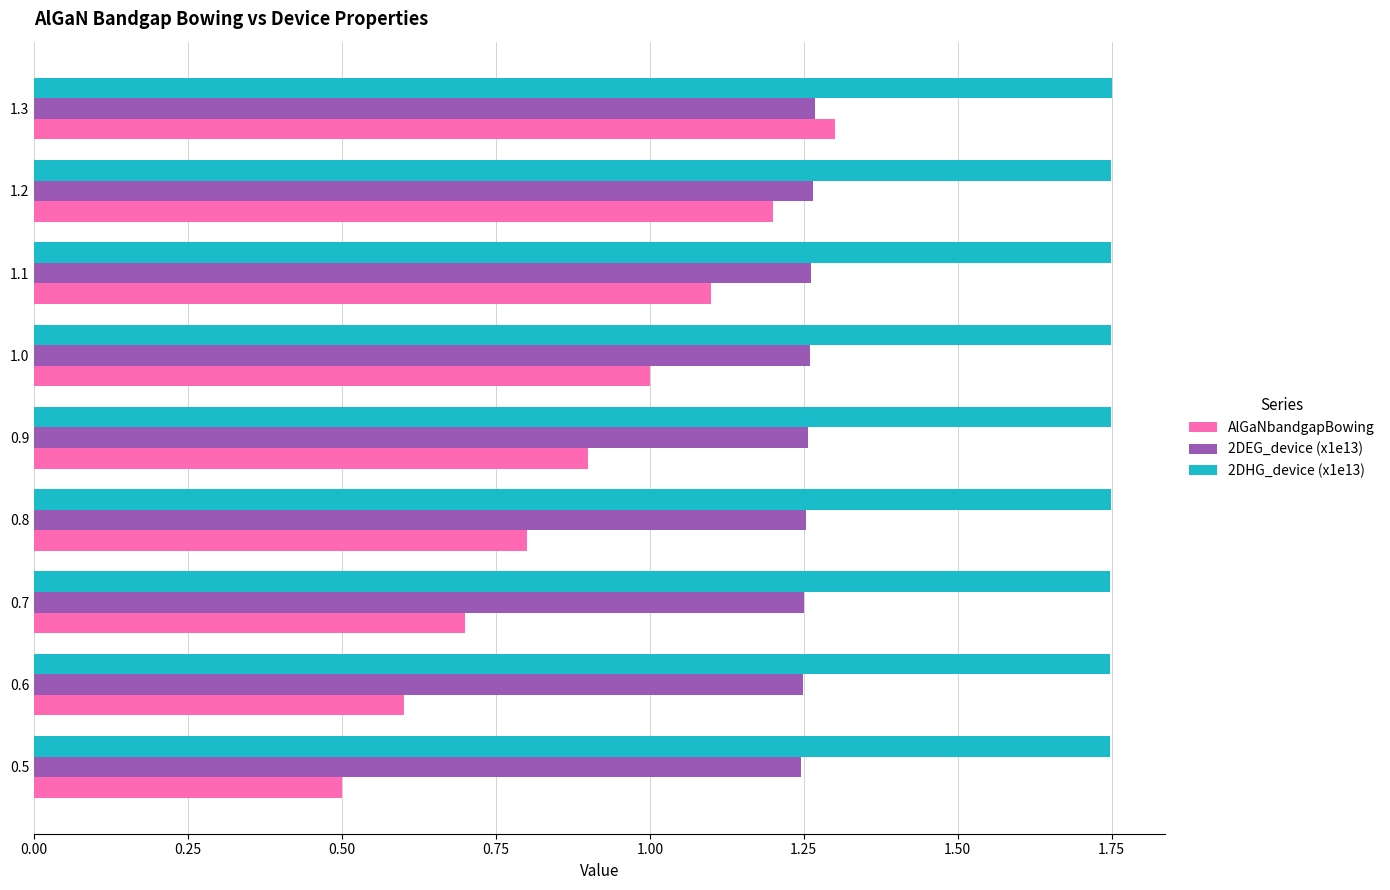

How many 2DHG_device (x1e13) values are between 1 and 2?

9